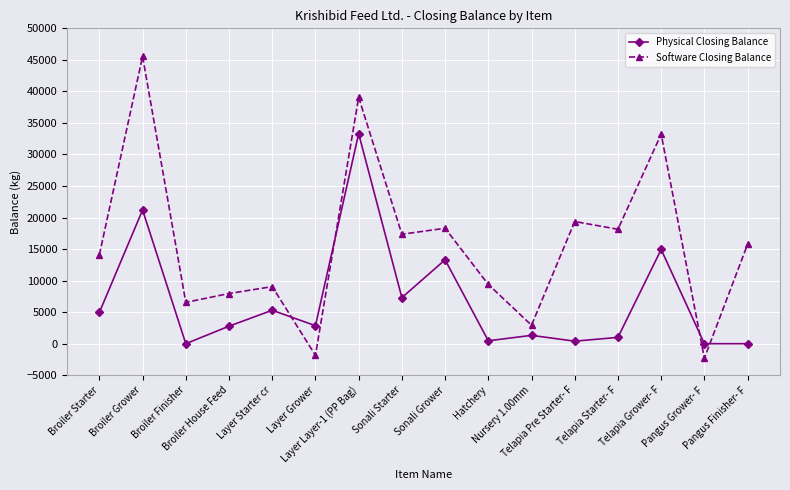

Rank the series by their average value, from highest to lowest.

Software Closing Balance, Physical Closing Balance